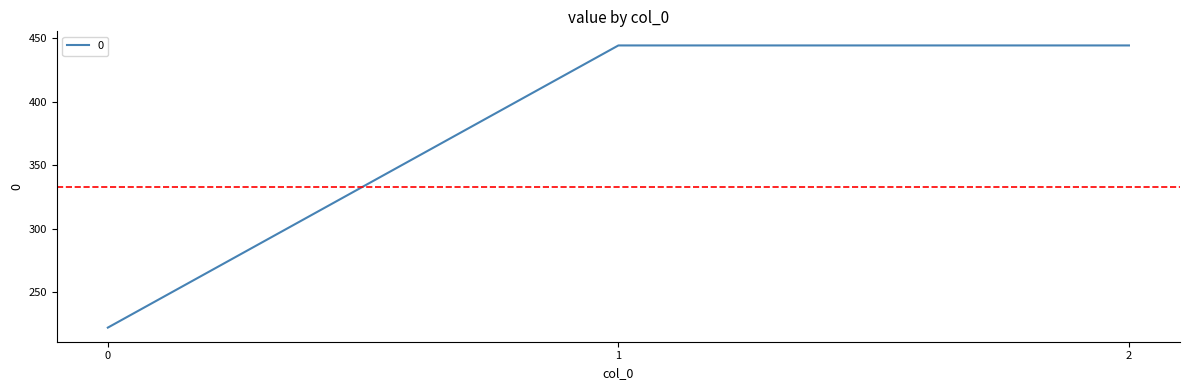

Reading left to right, transcribe all the data shown in this chart.

222.2	444.4	444.4